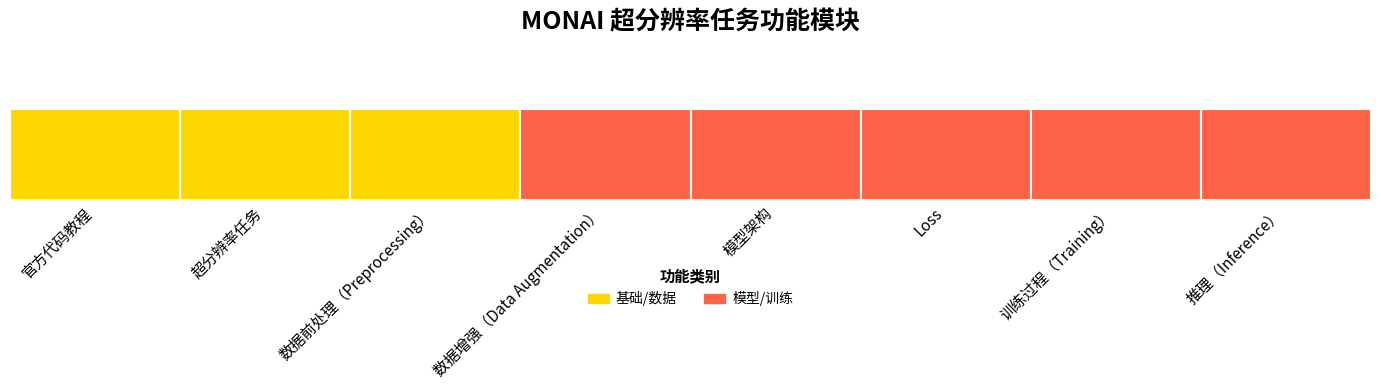

What is the approximate value at 数据前处理（Preprocessing）?

3